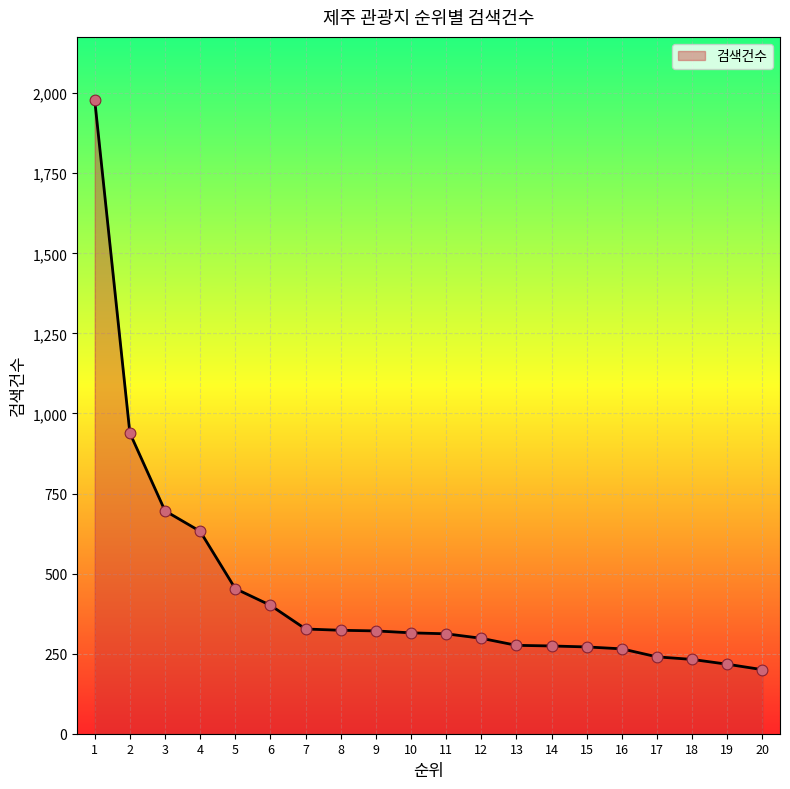

Approximately how many times larger is the value at 15 compared to 5?

0.6